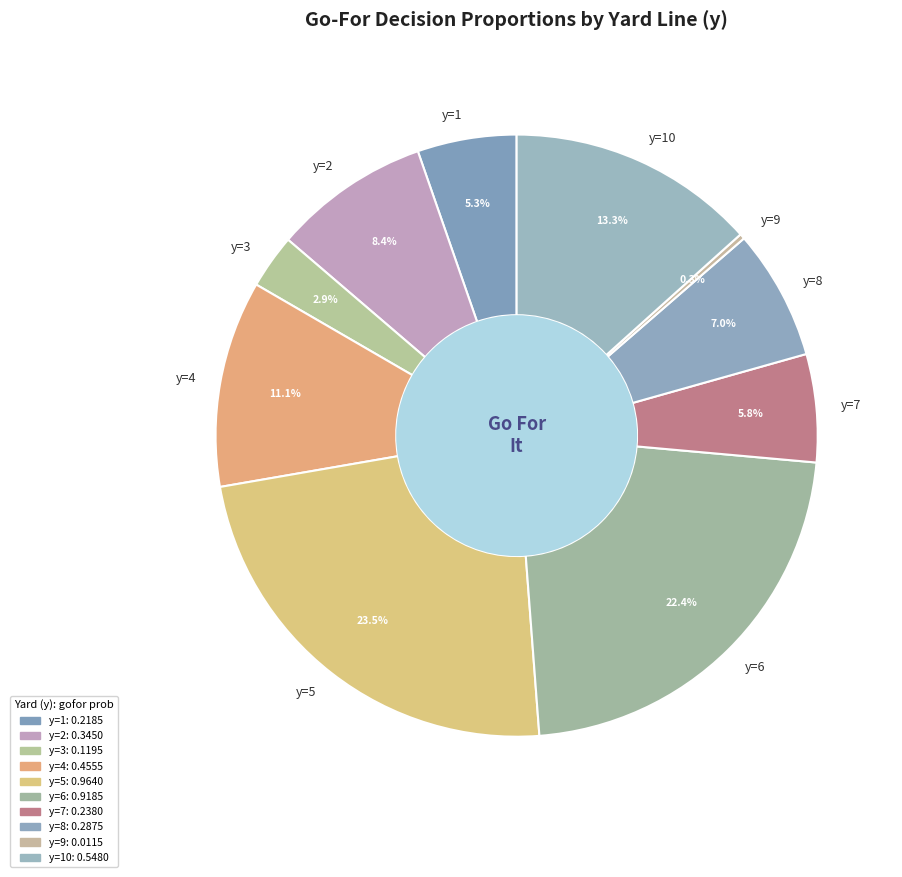

Is there a majority slice in this chart?

No